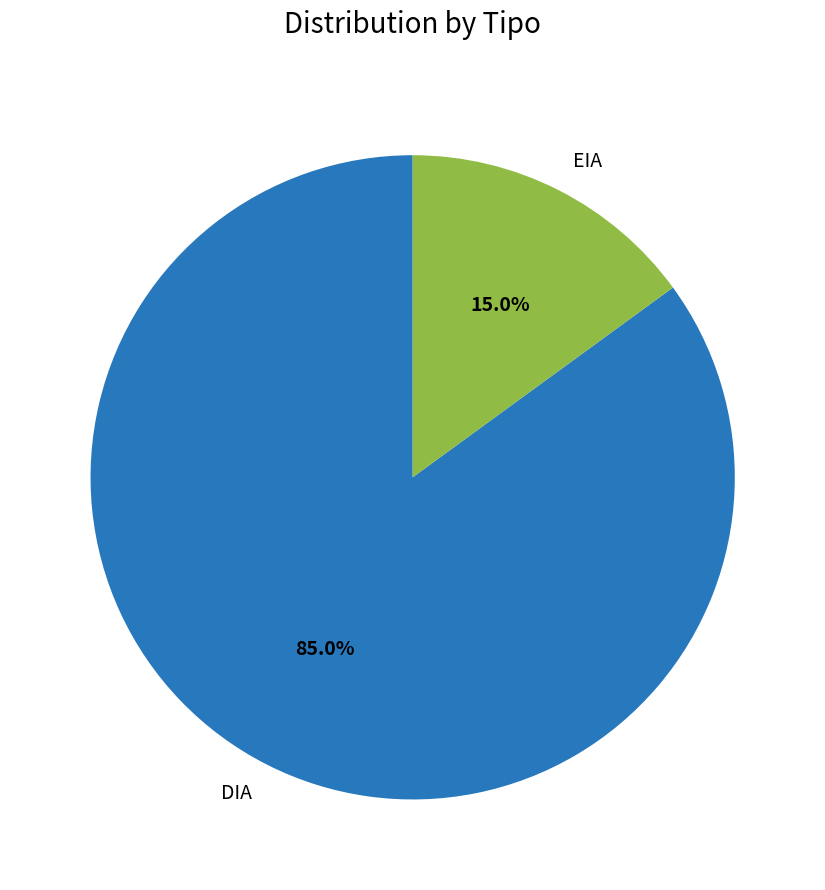

How many slices are in this pie chart?

2